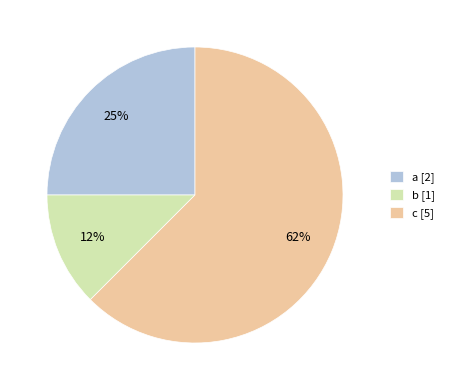

Count the number of slices in the pie.

3